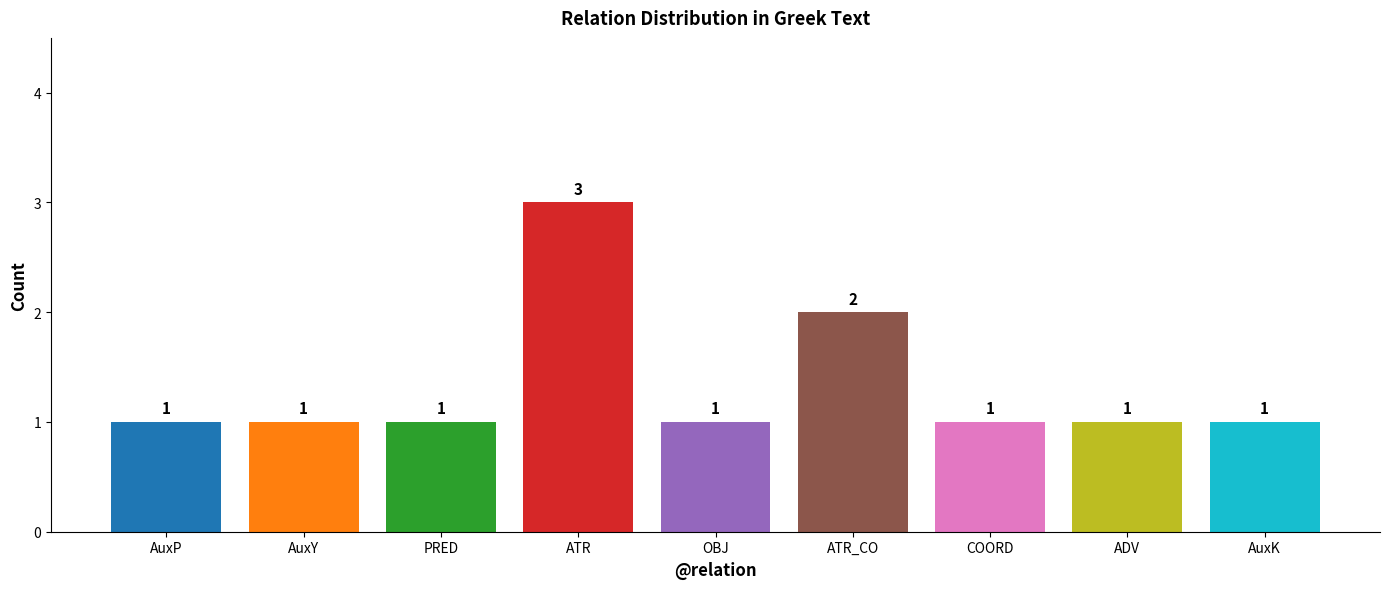

Reading left to right, what are all the values shown in this chart?

1	1	1	3	1	2	1	1	1